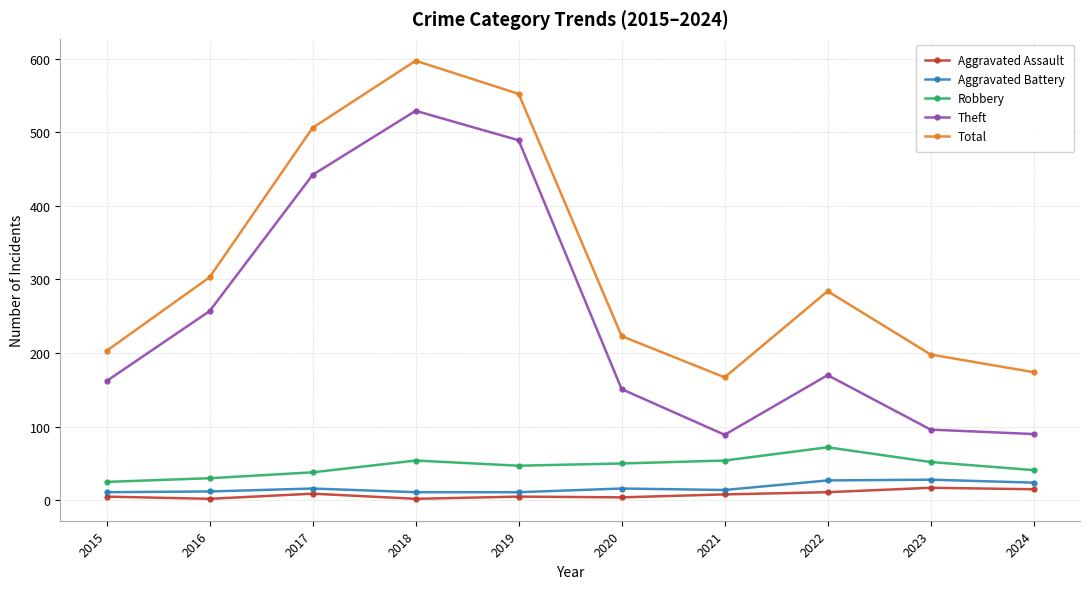

At how many categories does at least one series exceed 468?

3